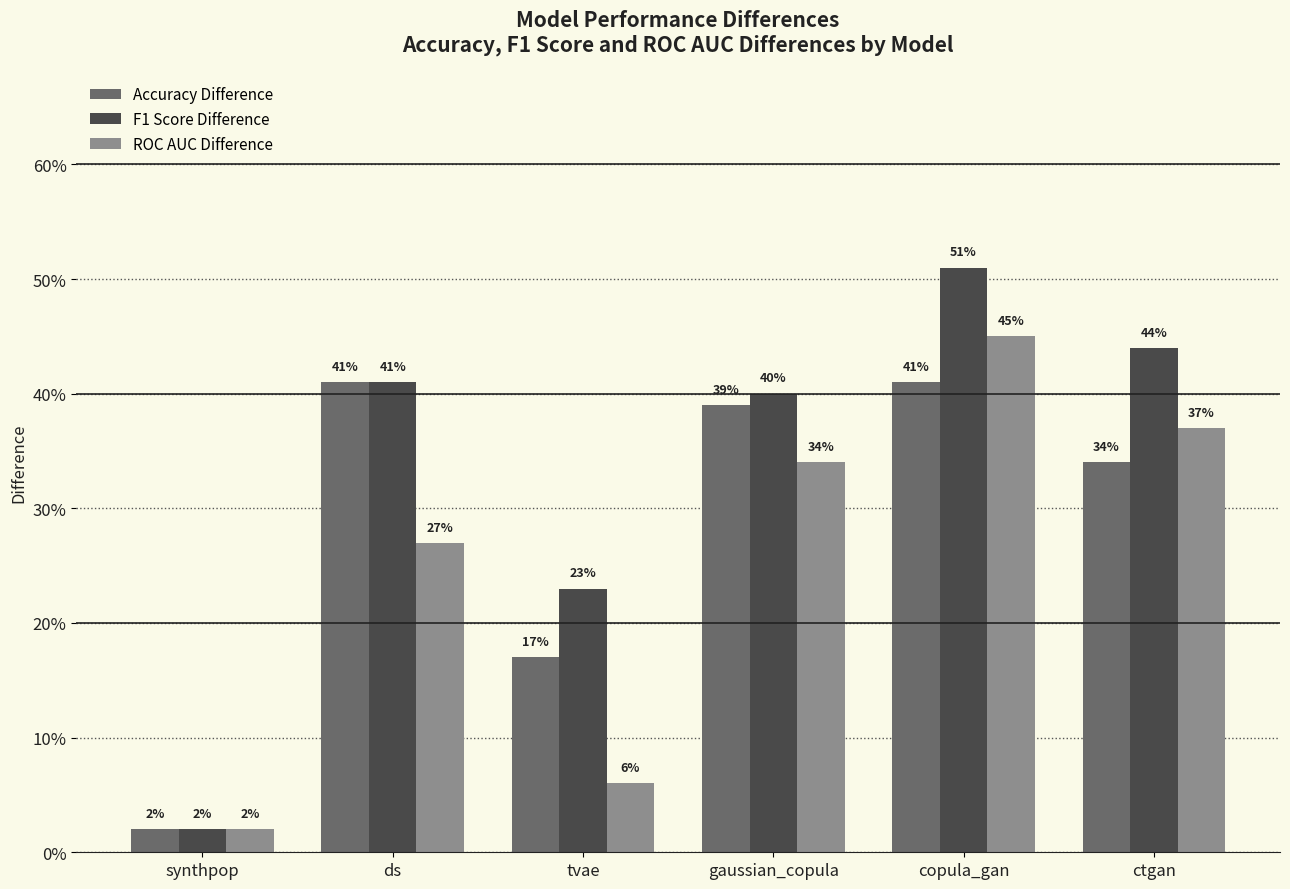

What is the difference between the maximum and minimum values in the F1 Score Difference series?

0.5